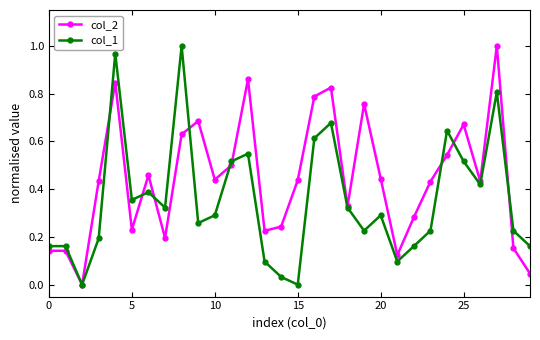

Rank the series by their average value, from lowest to highest.

col_1, col_2